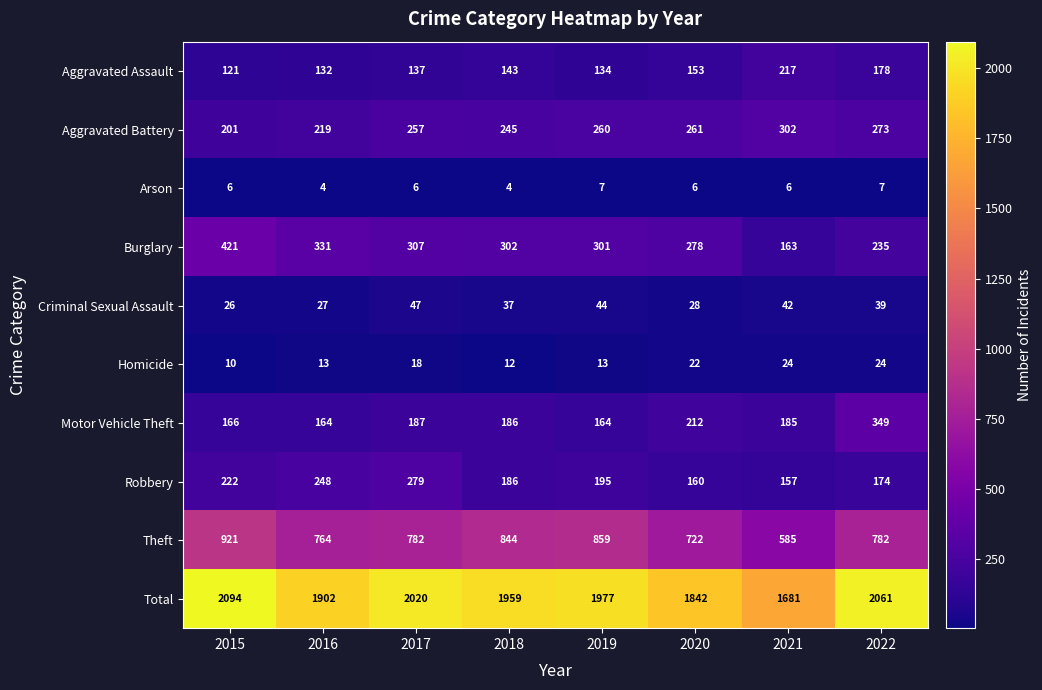

Rank the series by their maximum value, from highest to lowest.

Total, Theft, Burglary, Motor Vehicle Theft, Aggravated Battery, Robbery, Aggravated Assault, Criminal Sexual Assault, Homicide, Arson